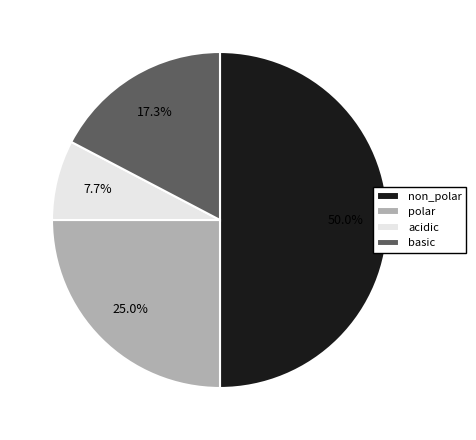

To the nearest percent, what percentage of the pie is non_polar?

50%